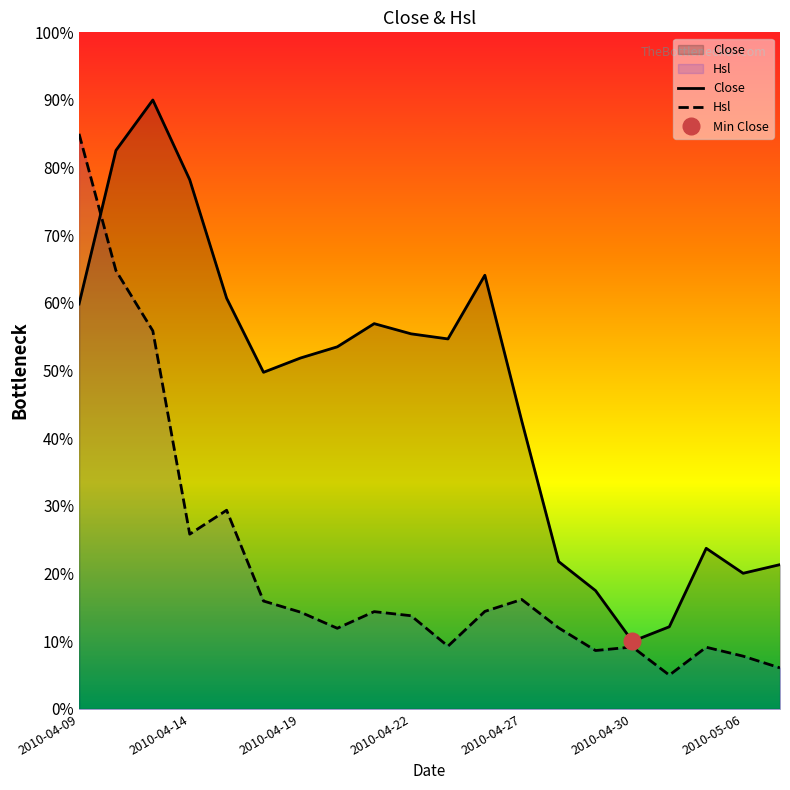

What is the maximum value shown in the chart?

90.0